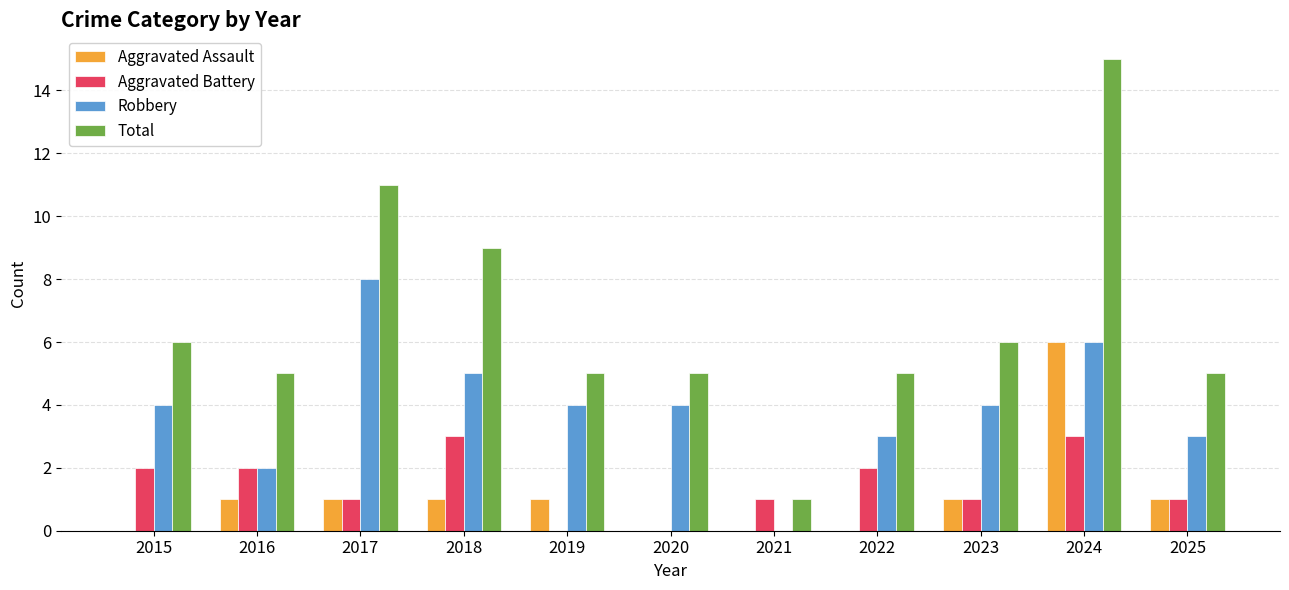

Reading left to right, transcribe all the data shown in this chart.

Aggravated Assault: 2015=0	2016=1	2017=1	2018=1	2019=1	2020=0	2021=0	2022=0	2023=1	2024=6	2025=1
Aggravated Battery: 2015=2	2016=2	2017=1	2018=3	2019=0	2020=0	2021=1	2022=2	2023=1	2024=3	2025=1
Robbery: 2015=4	2016=2	2017=8	2018=5	2019=4	2020=4	2021=0	2022=3	2023=4	2024=6	2025=3
Total: 2015=6	2016=5	2017=11	2018=9	2019=5	2020=5	2021=1	2022=5	2023=6	2024=15	2025=5